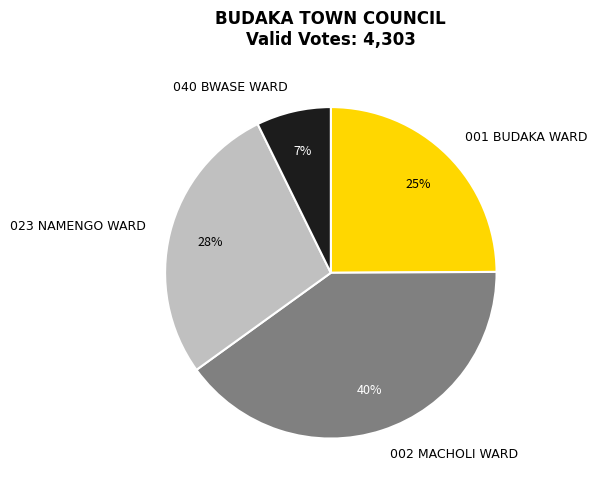

To the nearest percent, what portion does 023 NAMENGO WARD represent?

28%